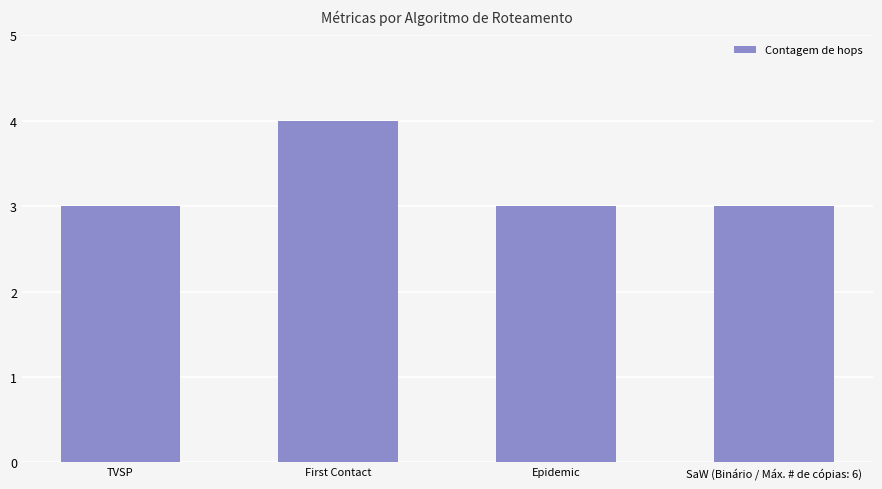

What is the value of the 3rd bar from the left?

3